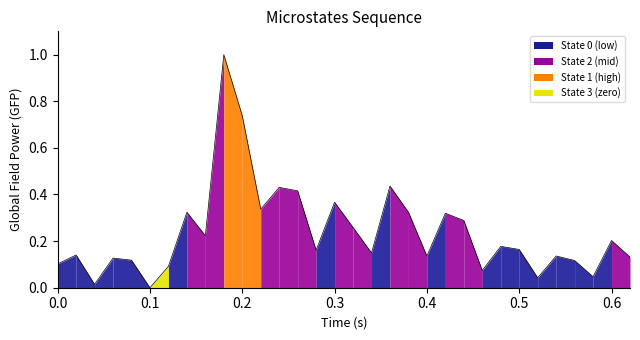

True or false: the data has more than 1 interior local peaks.

True